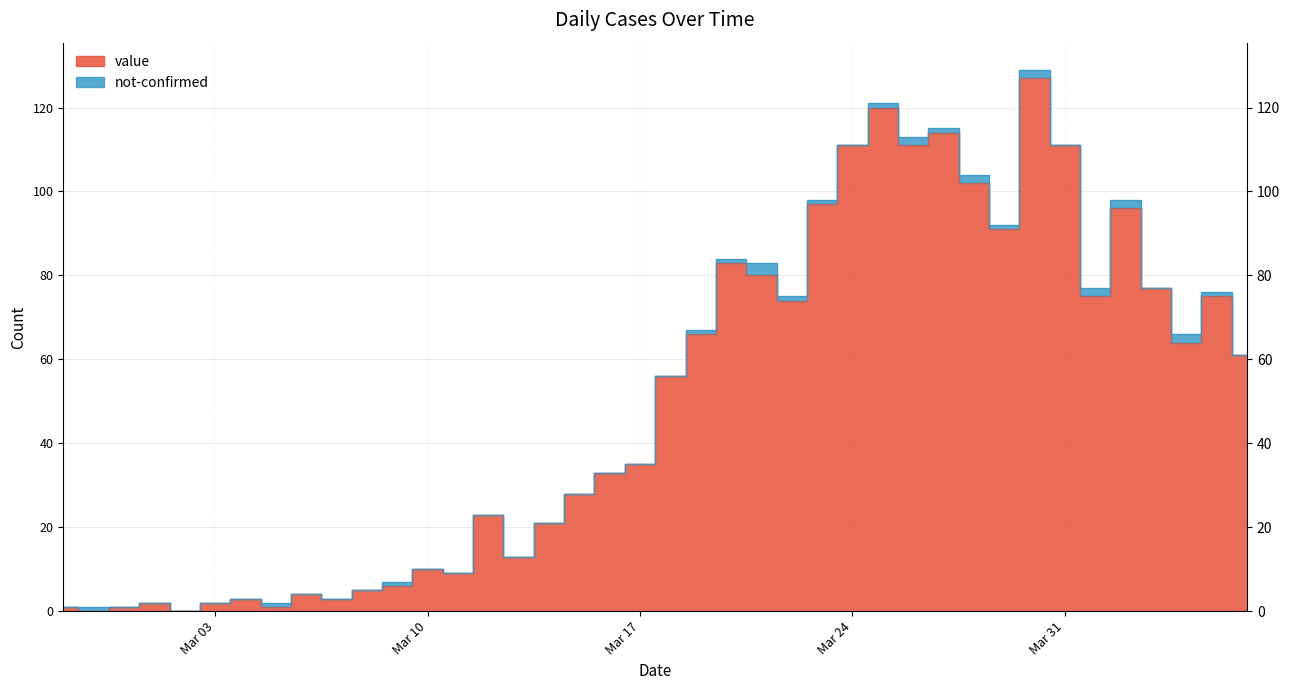

Reading right to left, list all the values displayed in this chart.

61	75	64	77	96	75	111	127	91	102	114	111	120	111	97	74	80	83	66	56	35	33	28	21	13	23	9	10	6	5	3	4	1	3	2	0	2	1	0	1